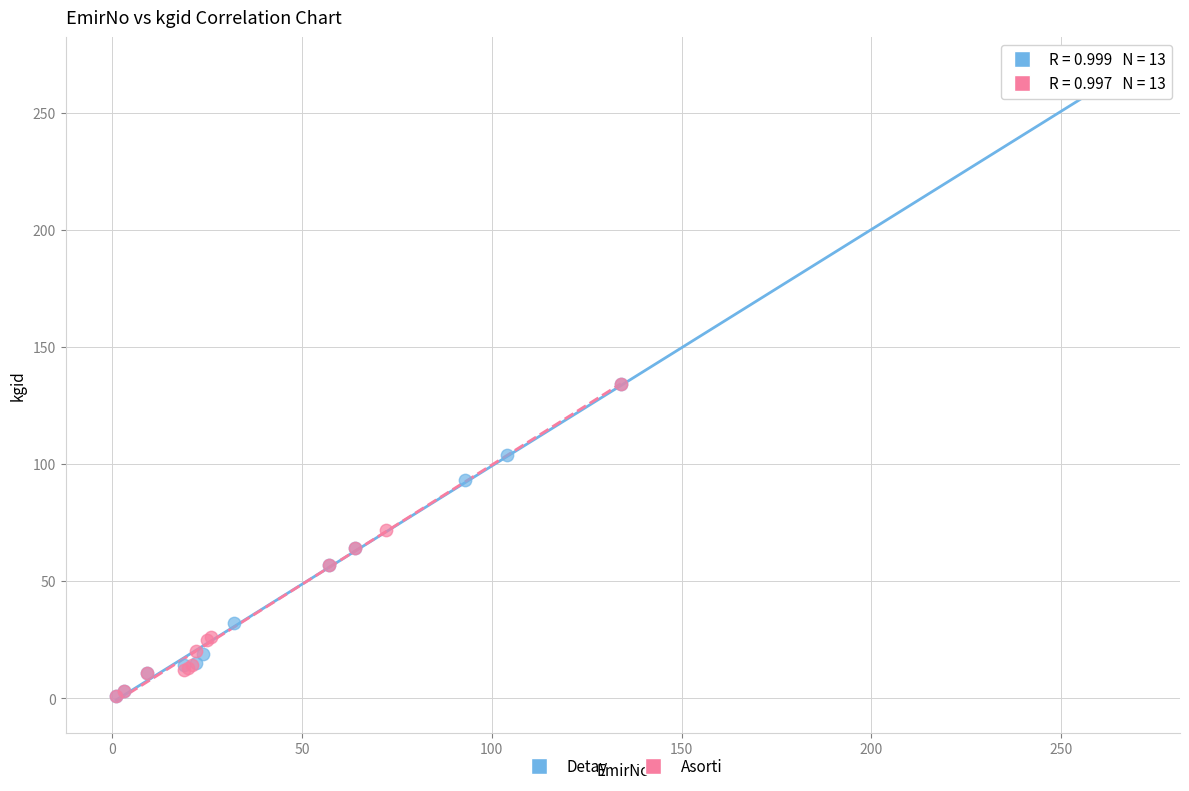

Which series has the widest spread of Y values?

Detay